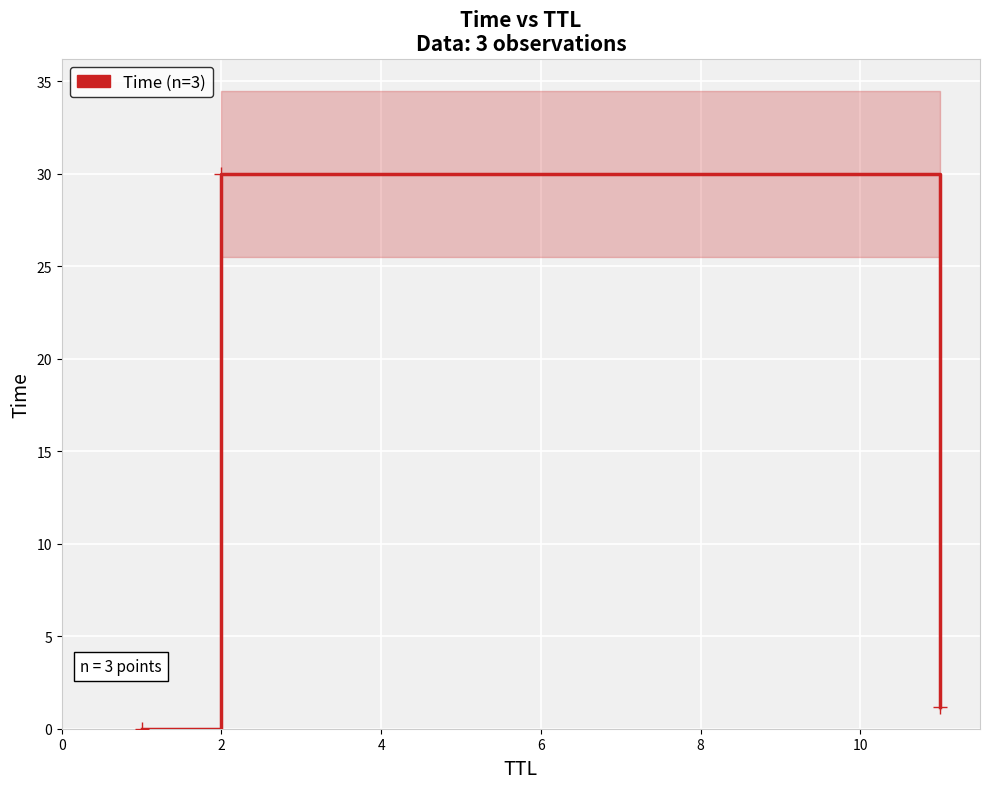

Reading left to right, list all the values displayed in this chart.

0.0	30.0	1.2